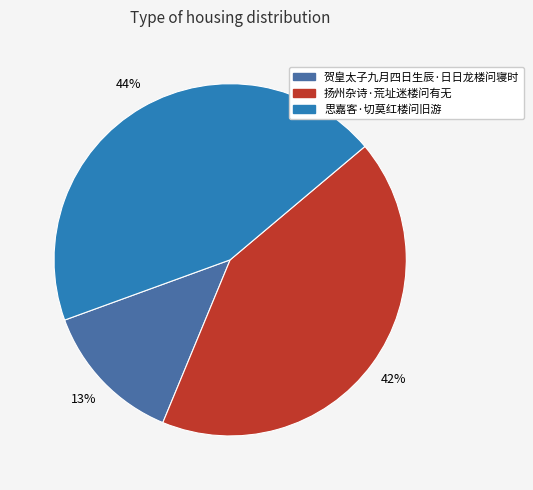

Rank the categories by value from highest to lowest.

思嘉客·切莫红楼问旧游, 扬州杂诗·荒址迷楼问有无, 贺皇太子九月四日生辰·日日龙楼问寝时